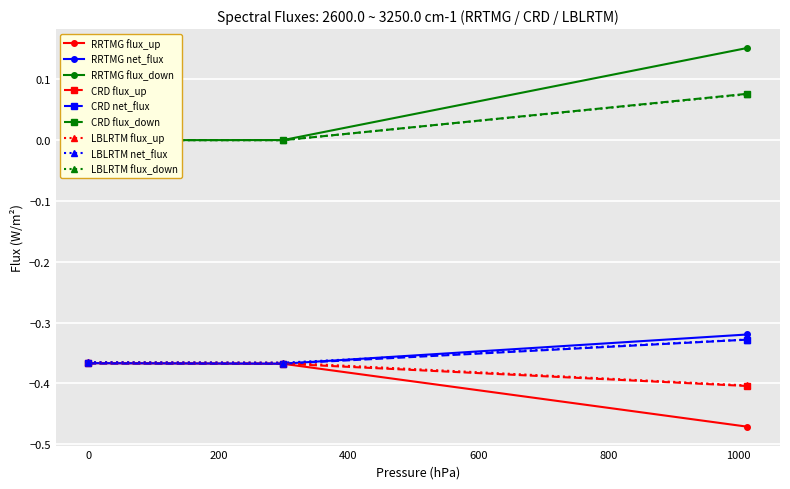

What is the difference between the highest and lowest values at 299.8?

0.4